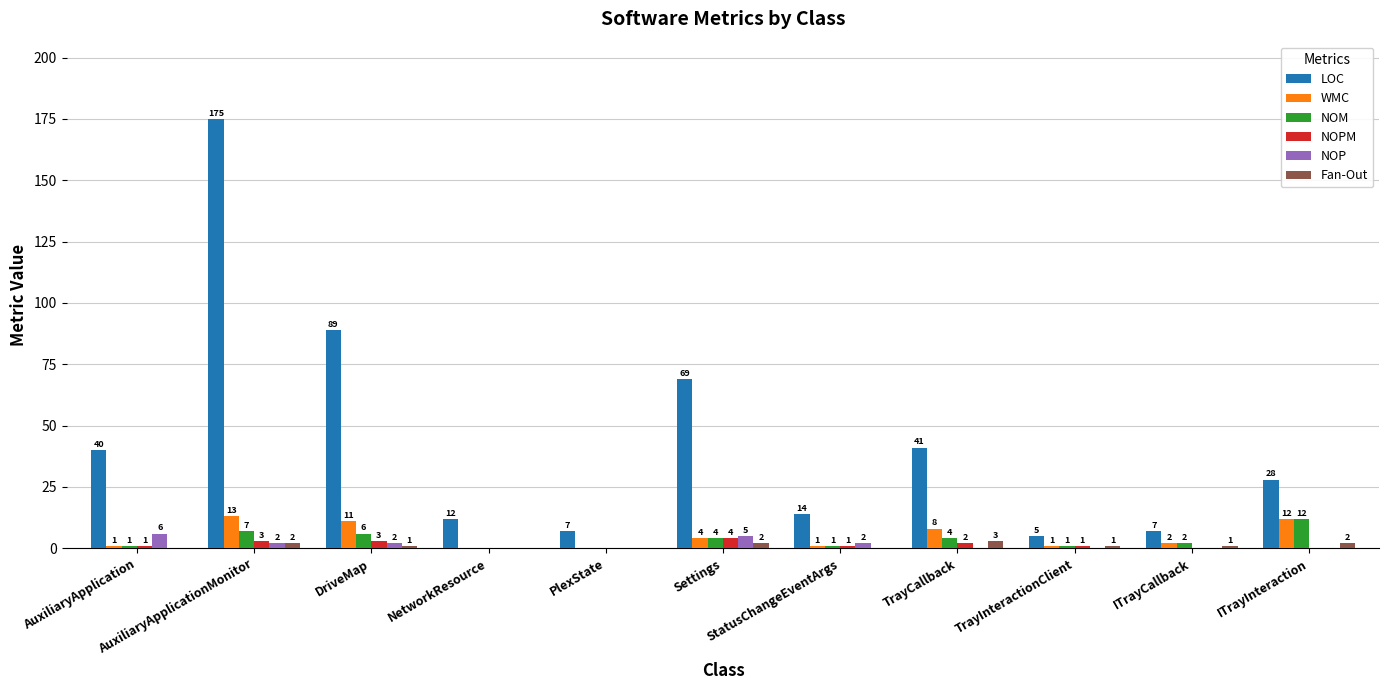

What is the greatest value displayed?

175